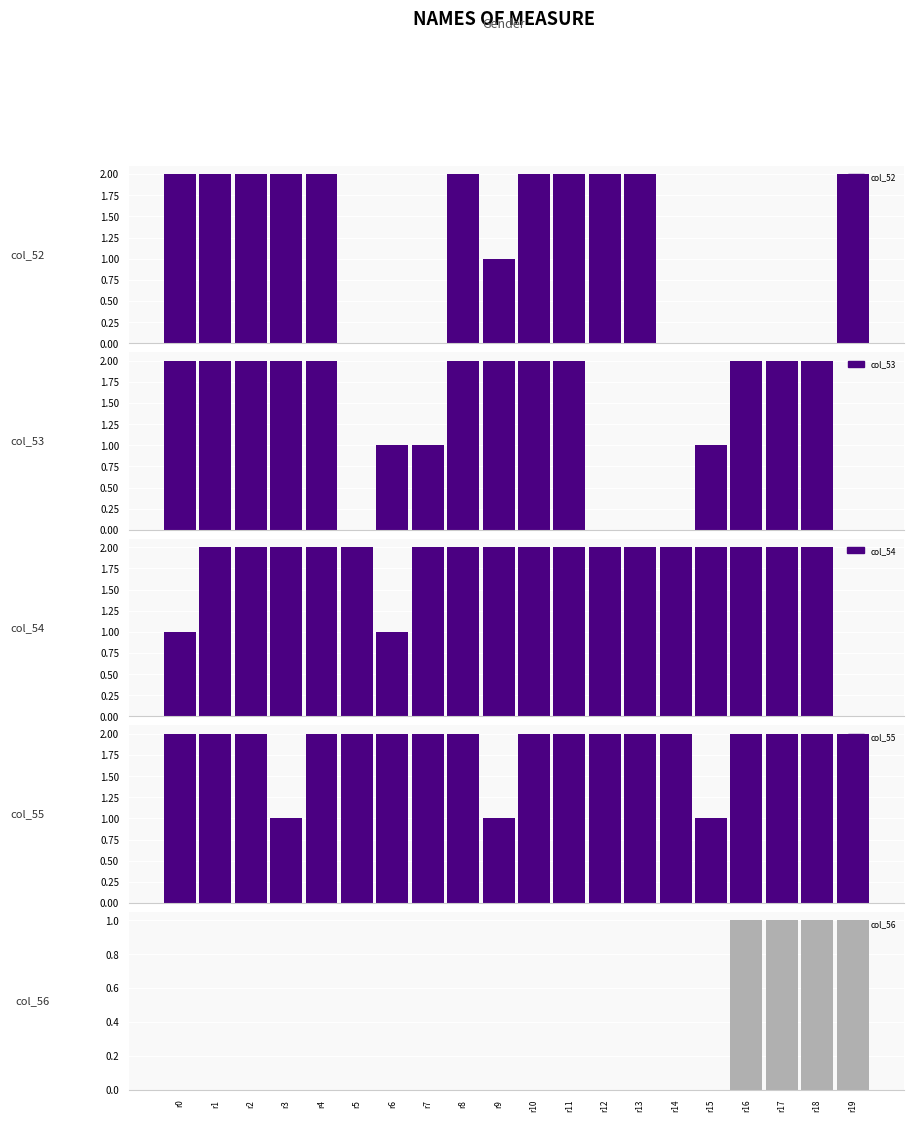

What is the sum of the col_55 values at r5 and r13?

4